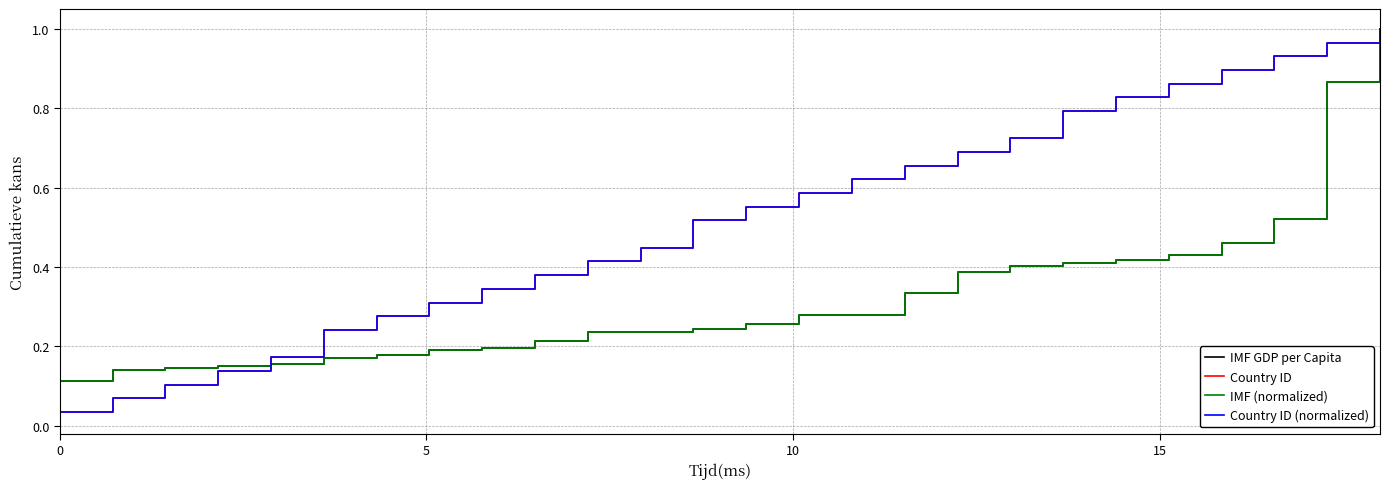

Rank the series by their maximum value, from lowest to highest.

IMF GDP per Capita, Country ID, IMF (normalized), Country ID (normalized)